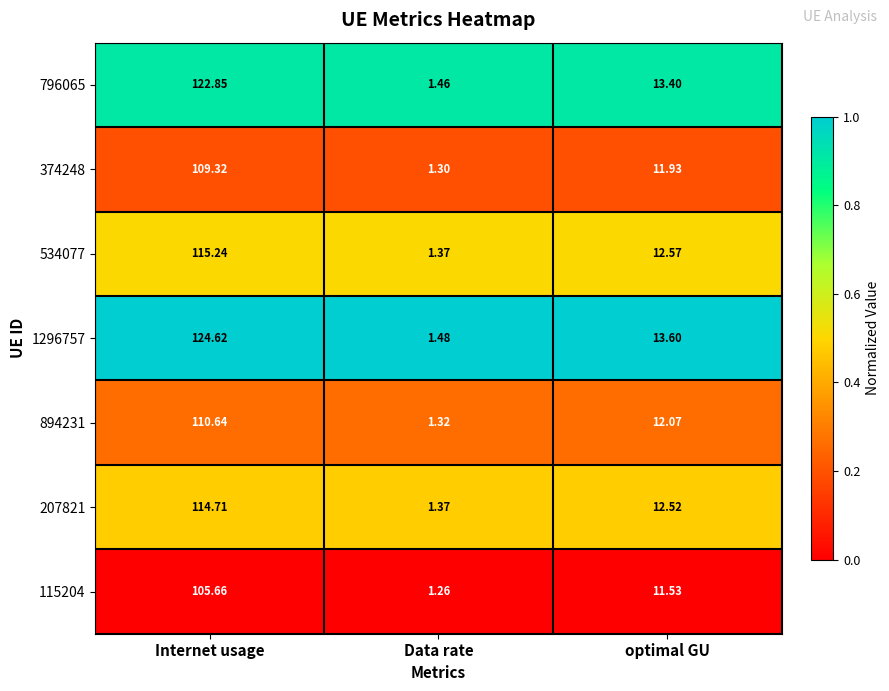

Rank the categories by 374248 value from lowest to highest.

Data rate, optimal GU, Internet usage